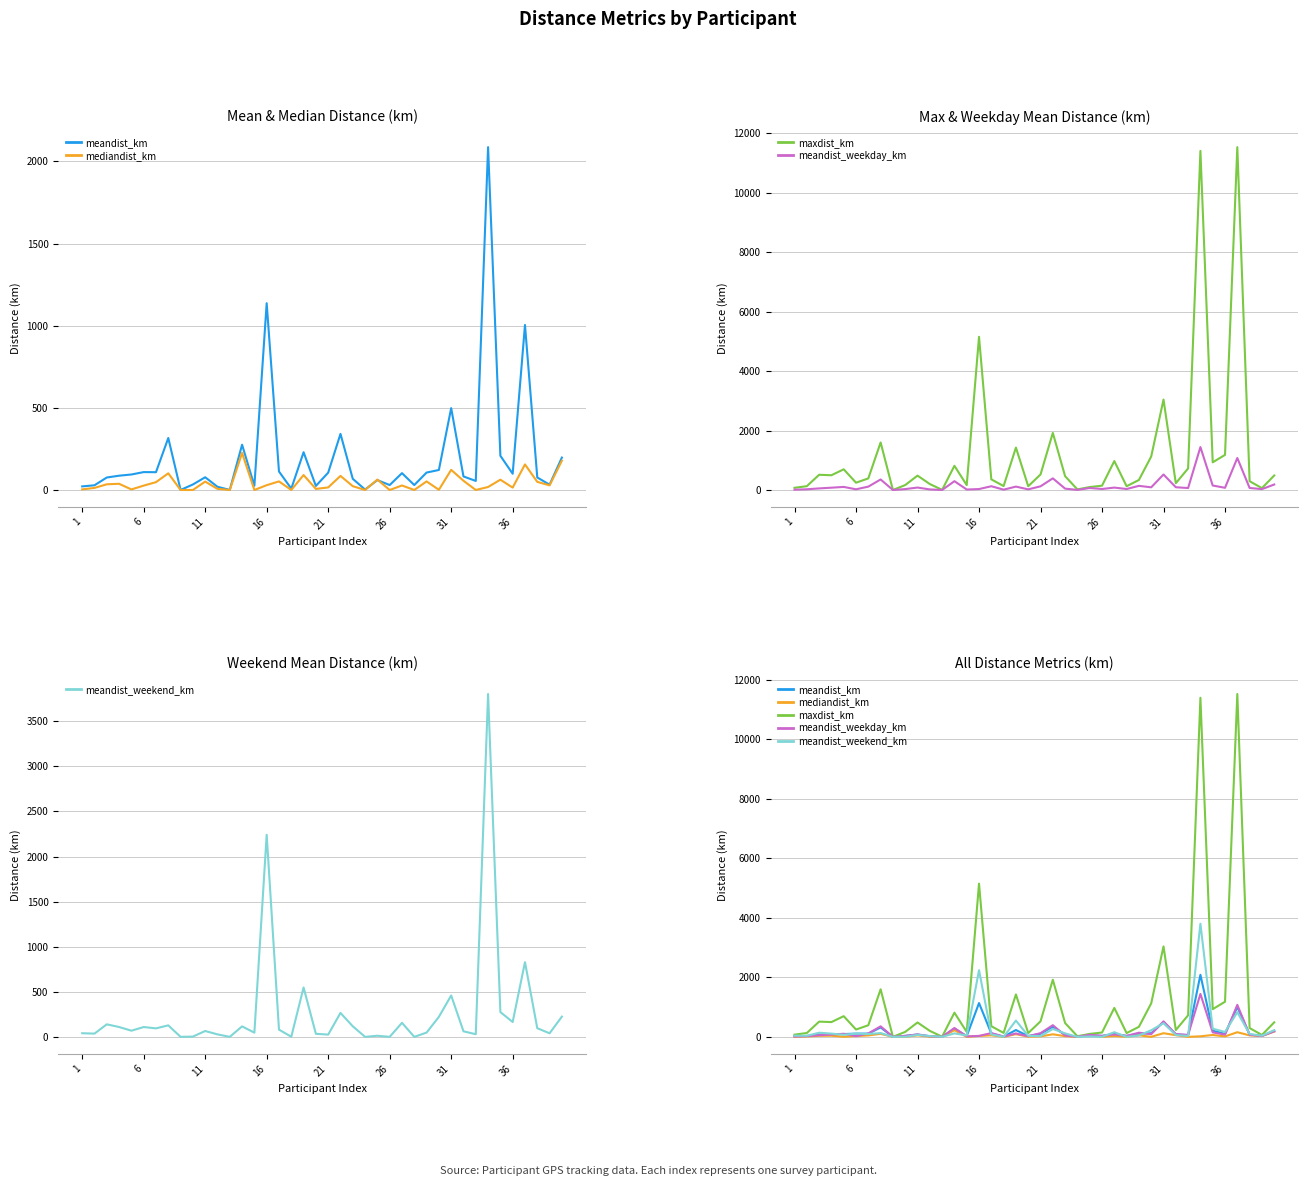

How many series are shown in this chart?

5